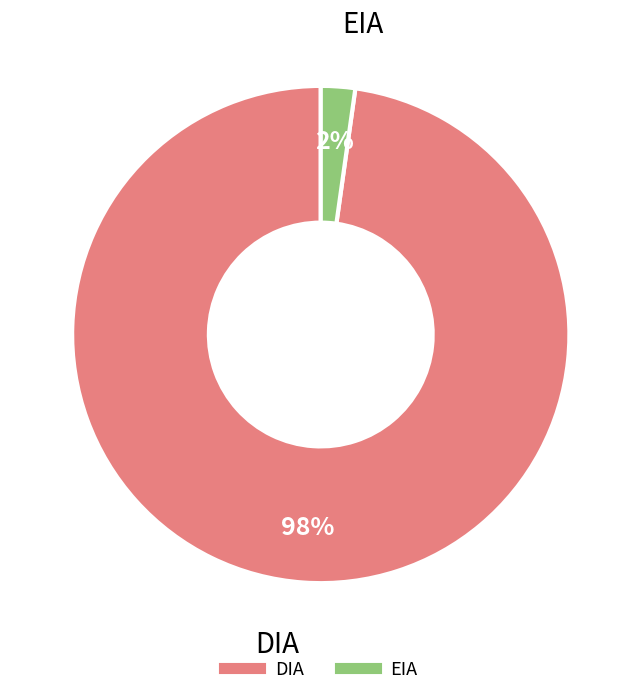

Which category accounts for the majority?

DIA